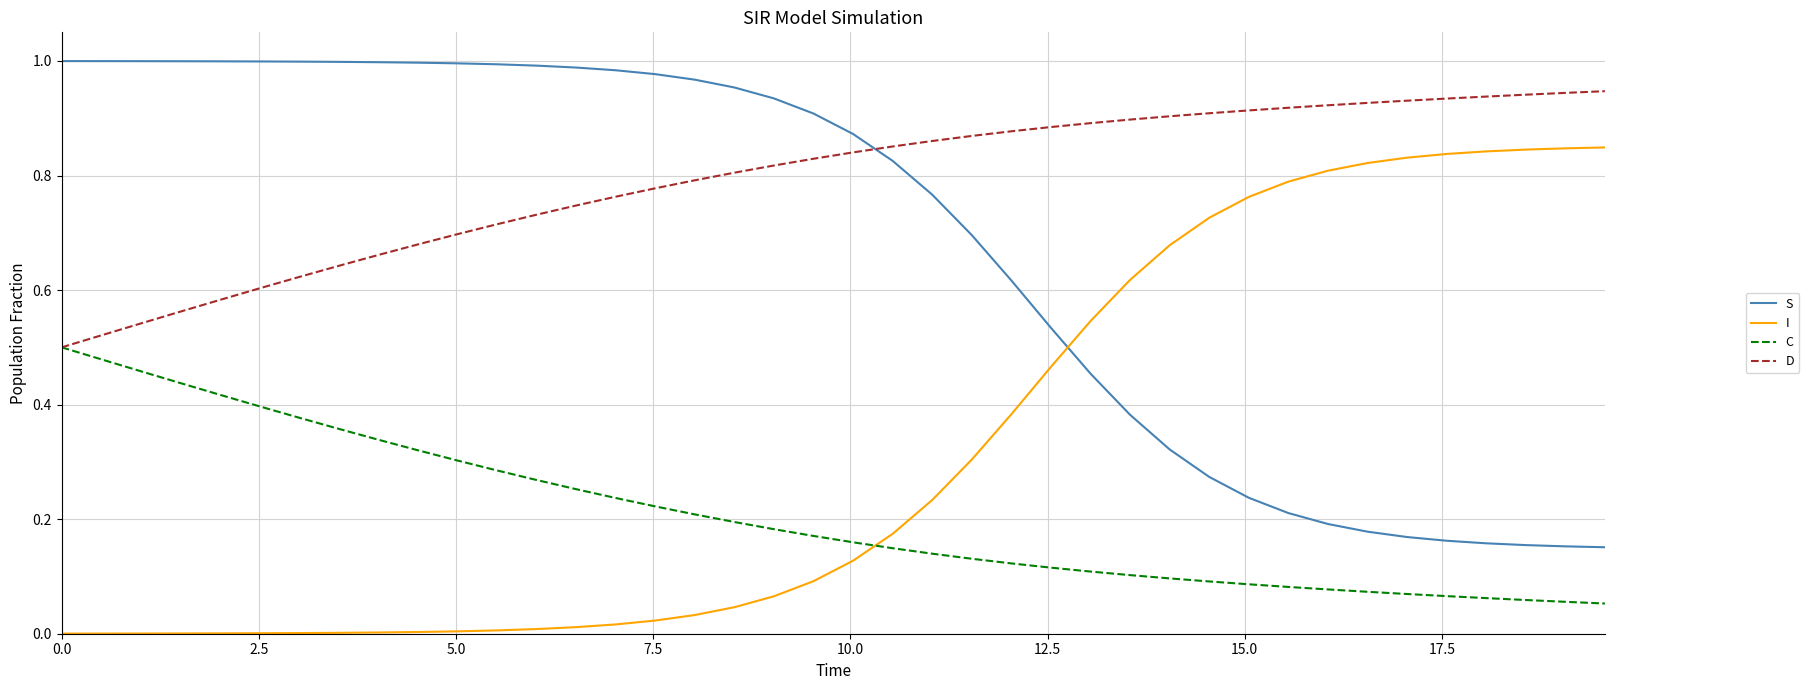

True or false: I and D intersect in this chart.

False